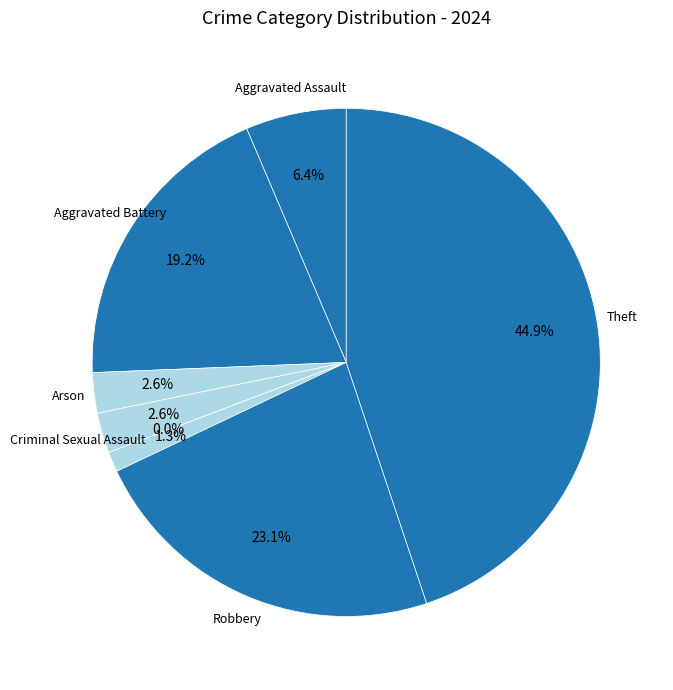

Is it true that Motor Vehicle Theft is 11% of the pie?

False